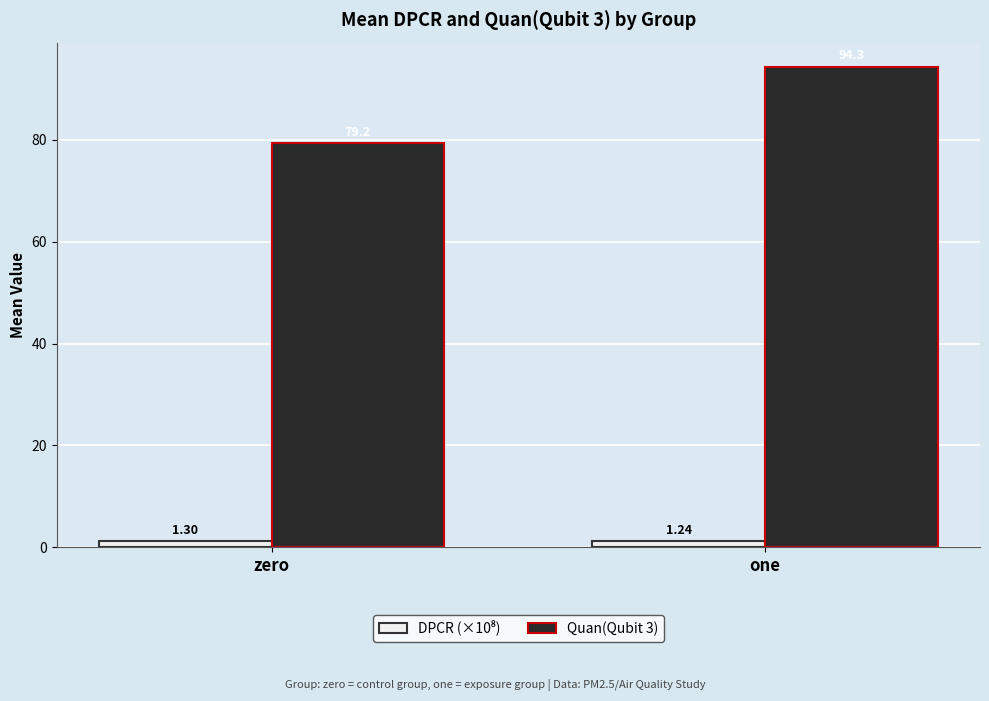

How many data points in Quan(Qubit 3) are above 94?

1